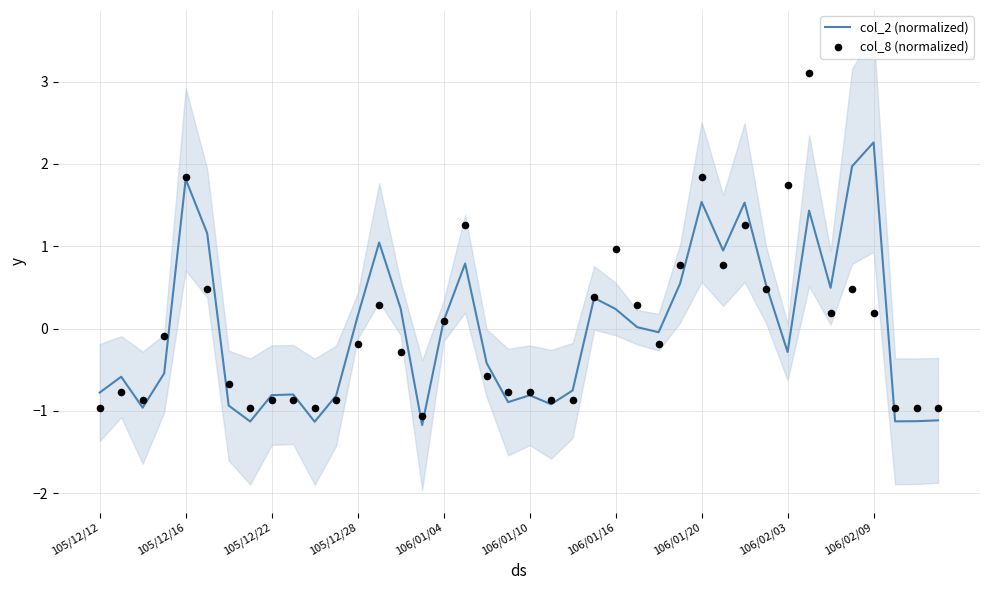

Is the value of col_8 (normalized) at 34 greater than the value of col_2 (normalized) at 33?

No